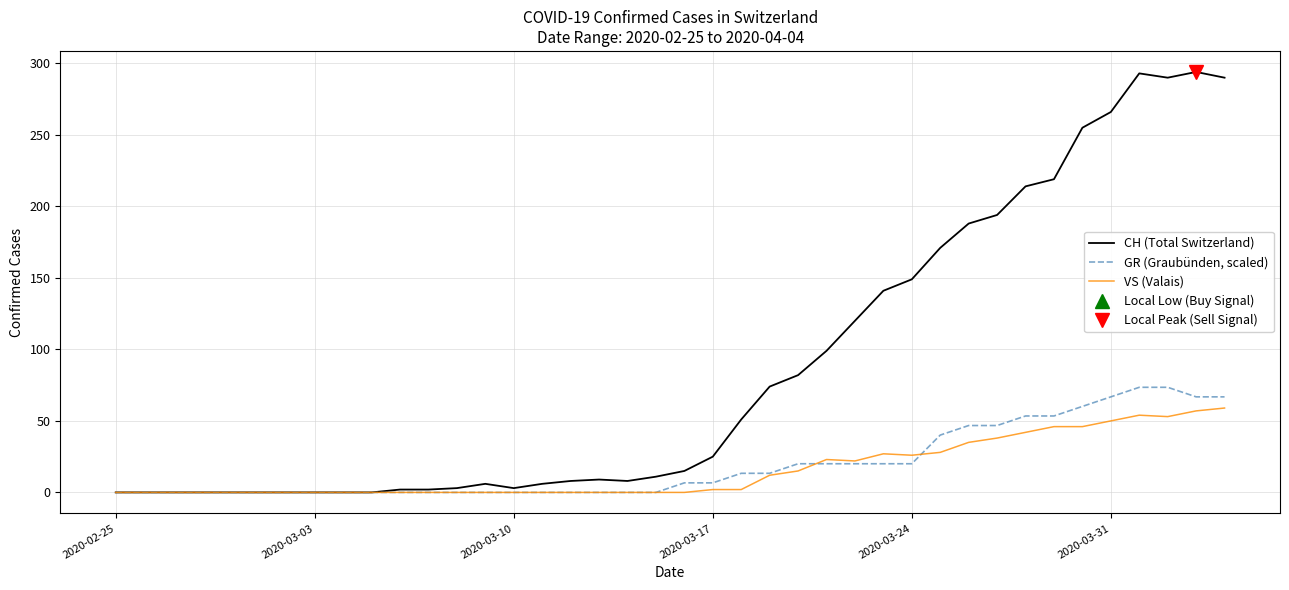

Which series has the largest total across all categories?

CH (Total Switzerland)